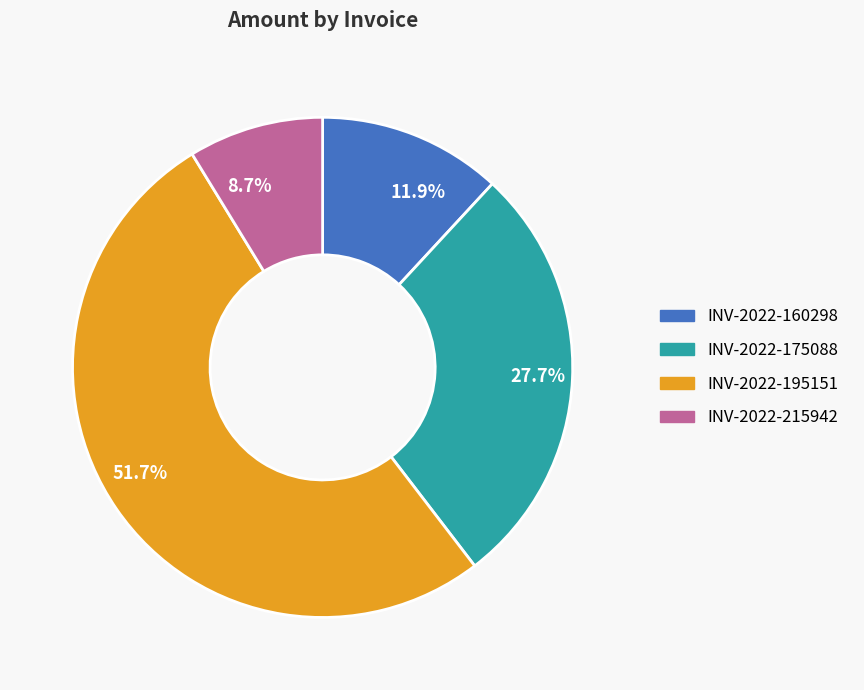

How many segments does this pie chart have?

4